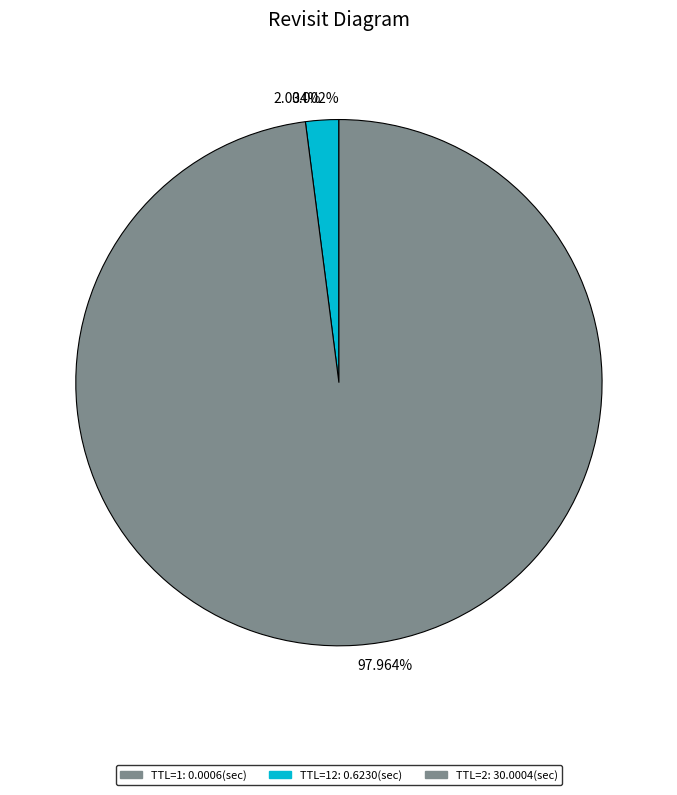

Which slice represents more than half of the pie?

TTL=2